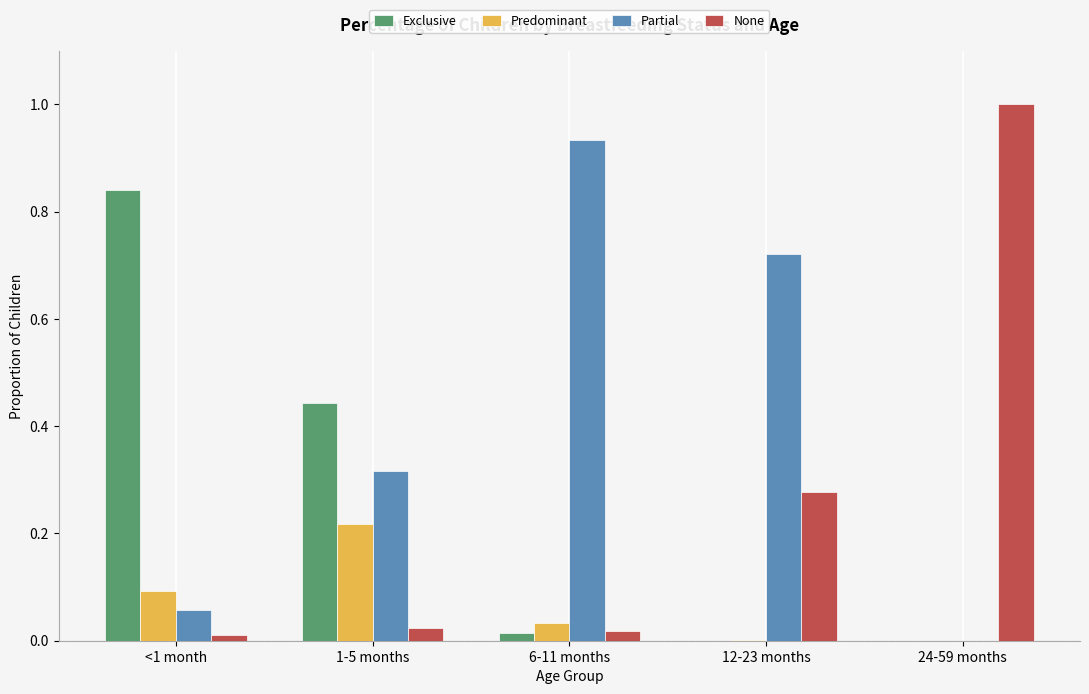

What are all the series names shown in the legend?

Exclusive, Predominant, Partial, None